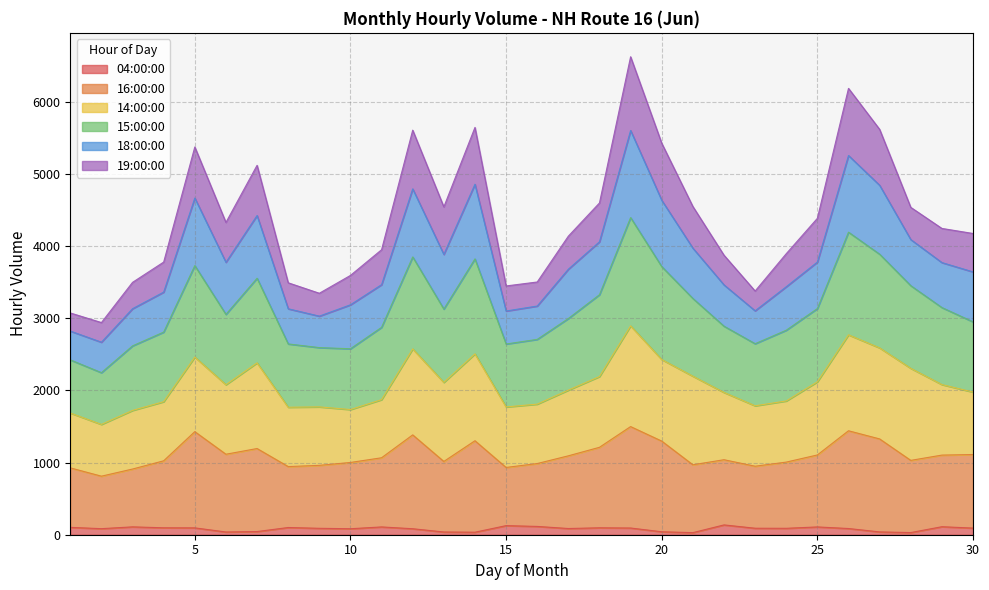

Does the chart have visible grid lines?

Yes